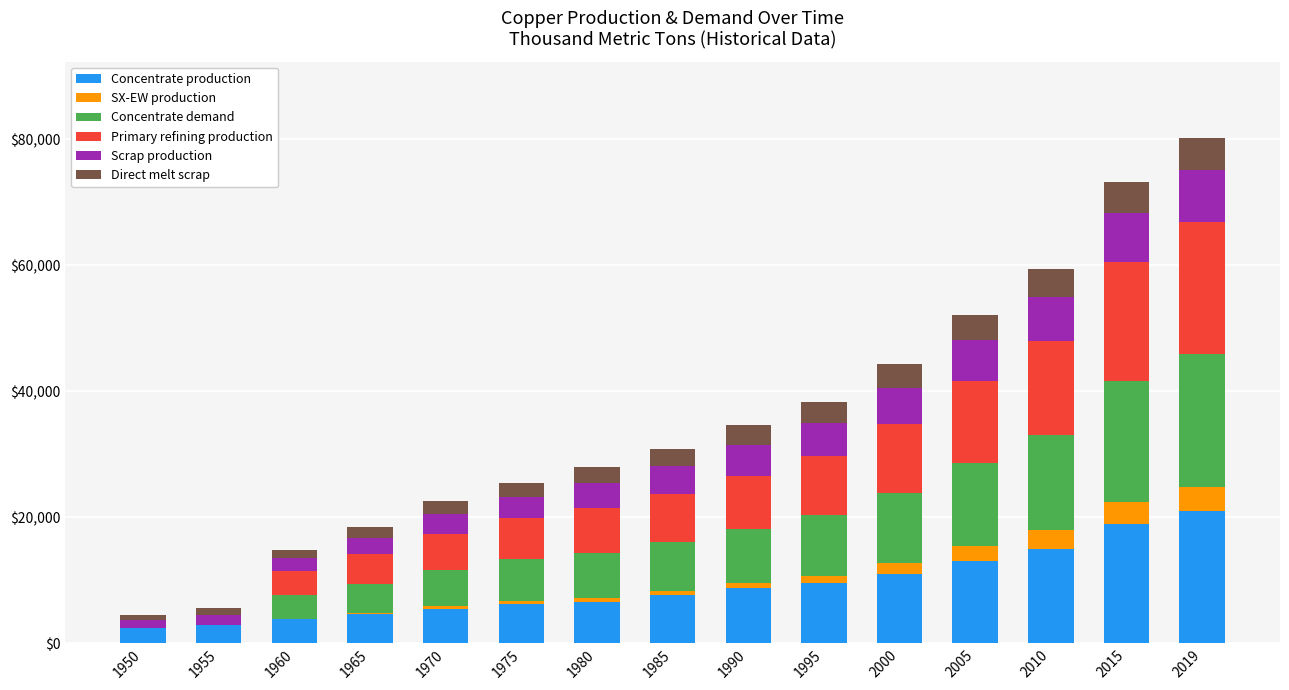

At which label does Concentrate production reach its peak?

2019